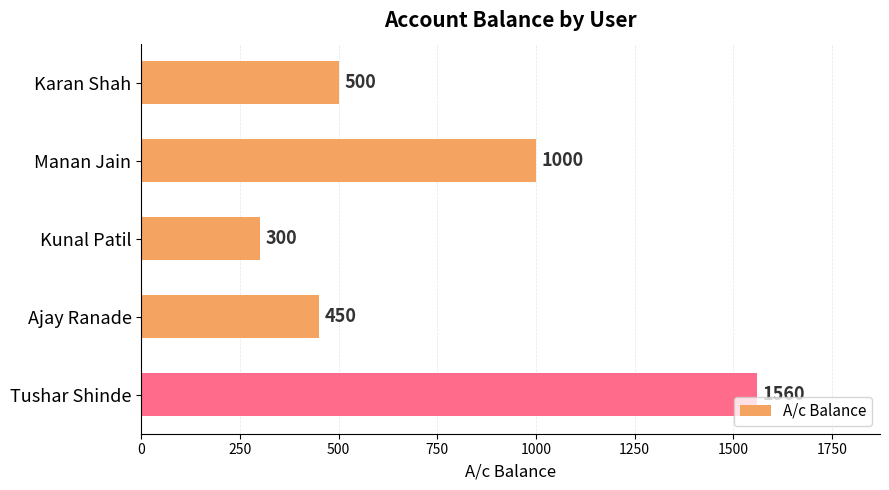

How many data points does each series have?

5